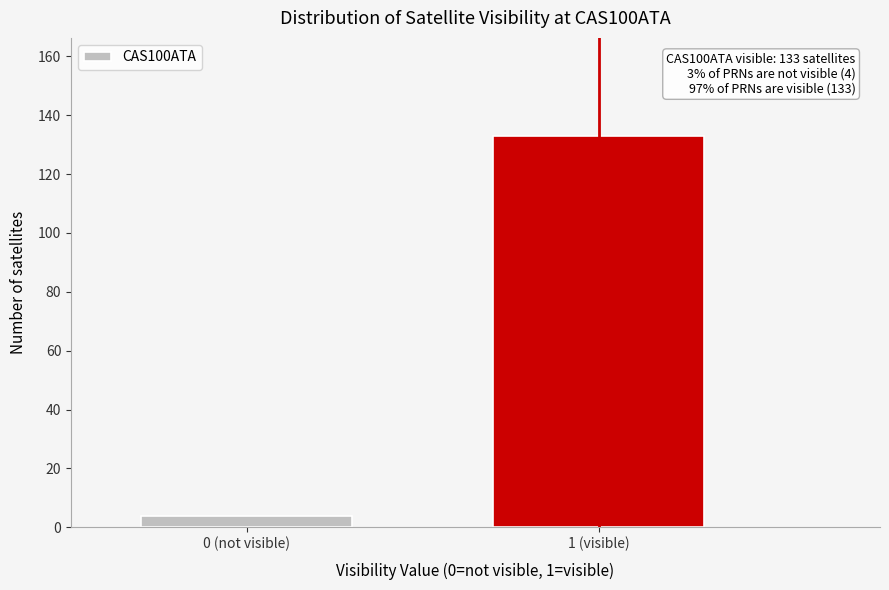

Reading left to right, what are all the values shown in this chart?

4	133